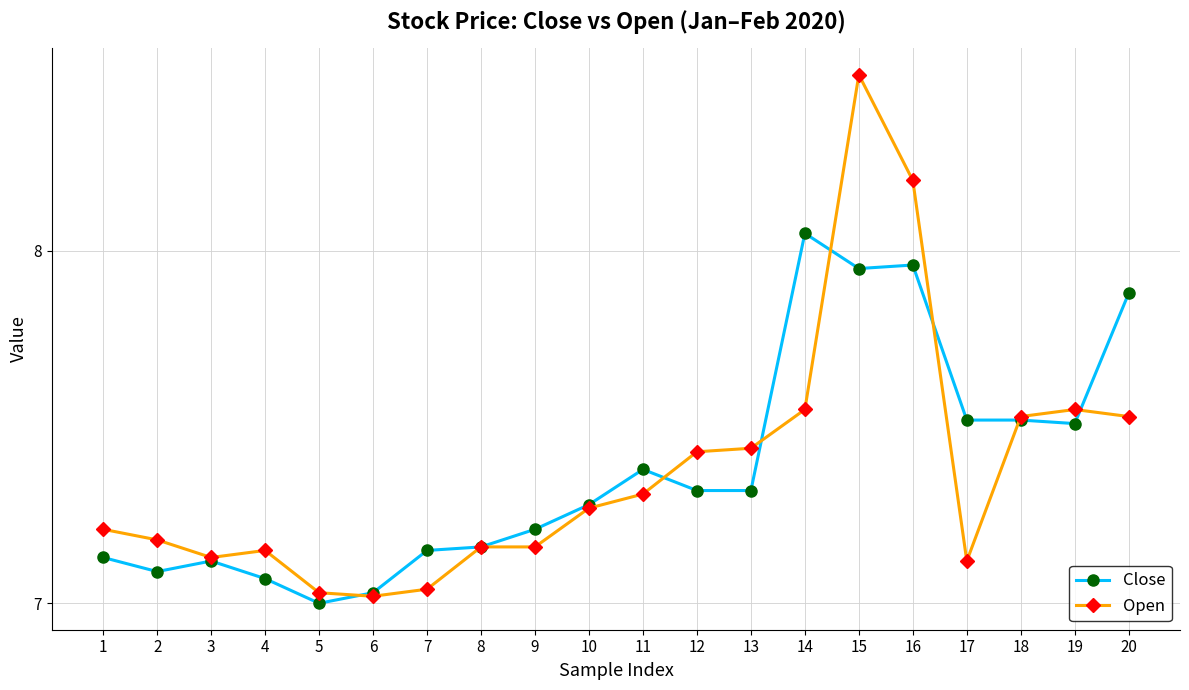

Rank the series by their maximum value, from lowest to highest.

Close, Open